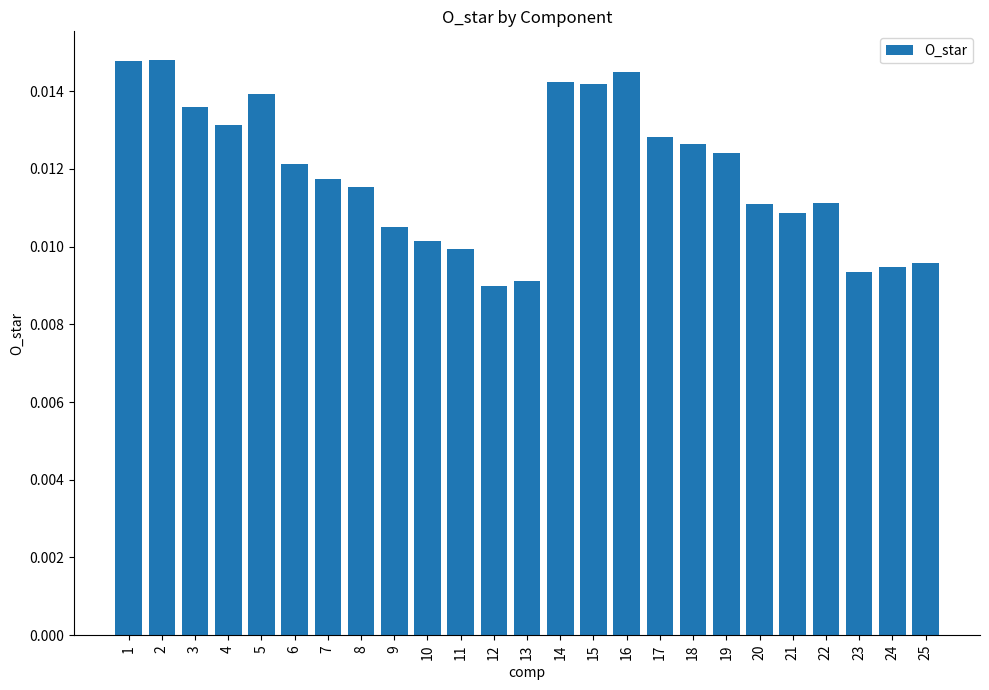

Does the chart contain any negative values?

No